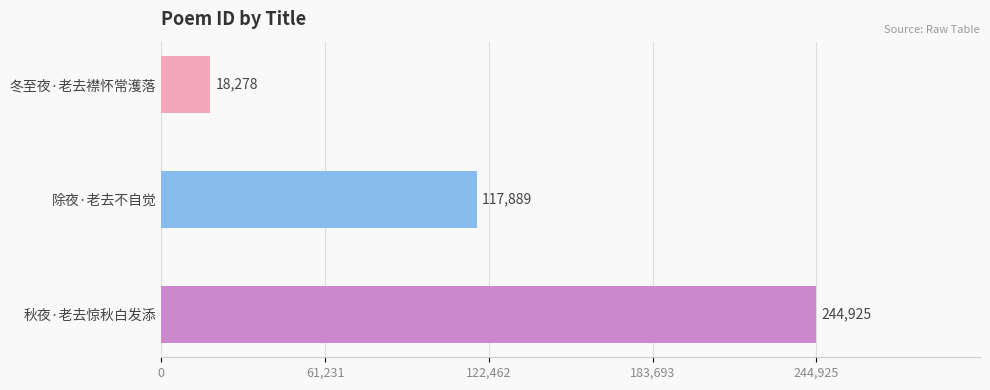

Which category has the highest value across all series?

秋夜·老去惊秋白发添